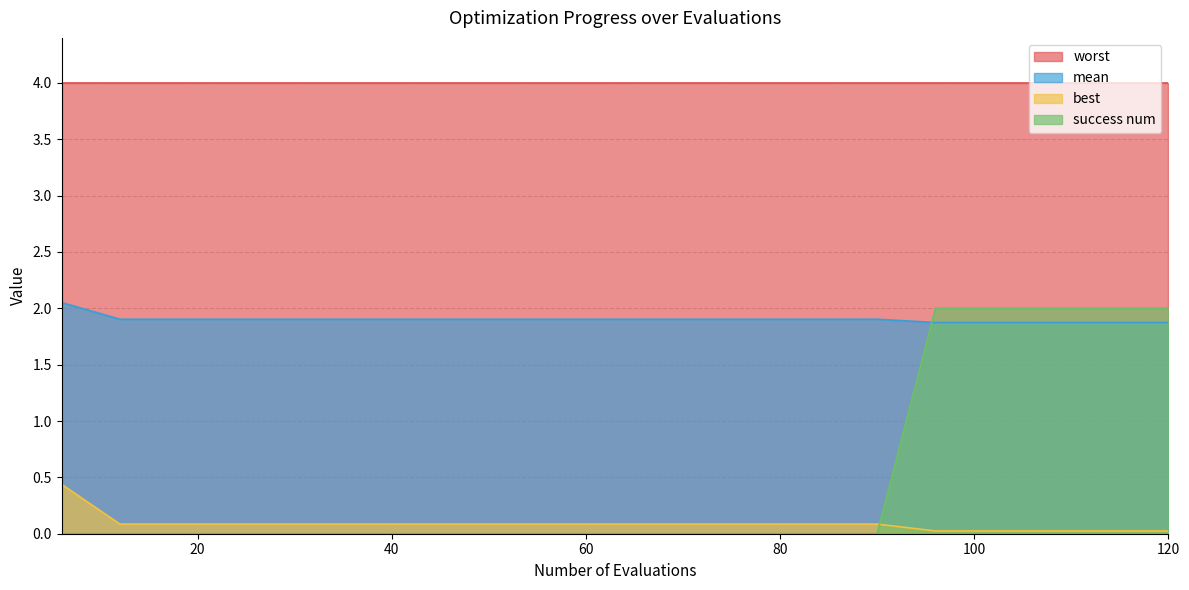

True or false: worst and success num cross at least once.

False